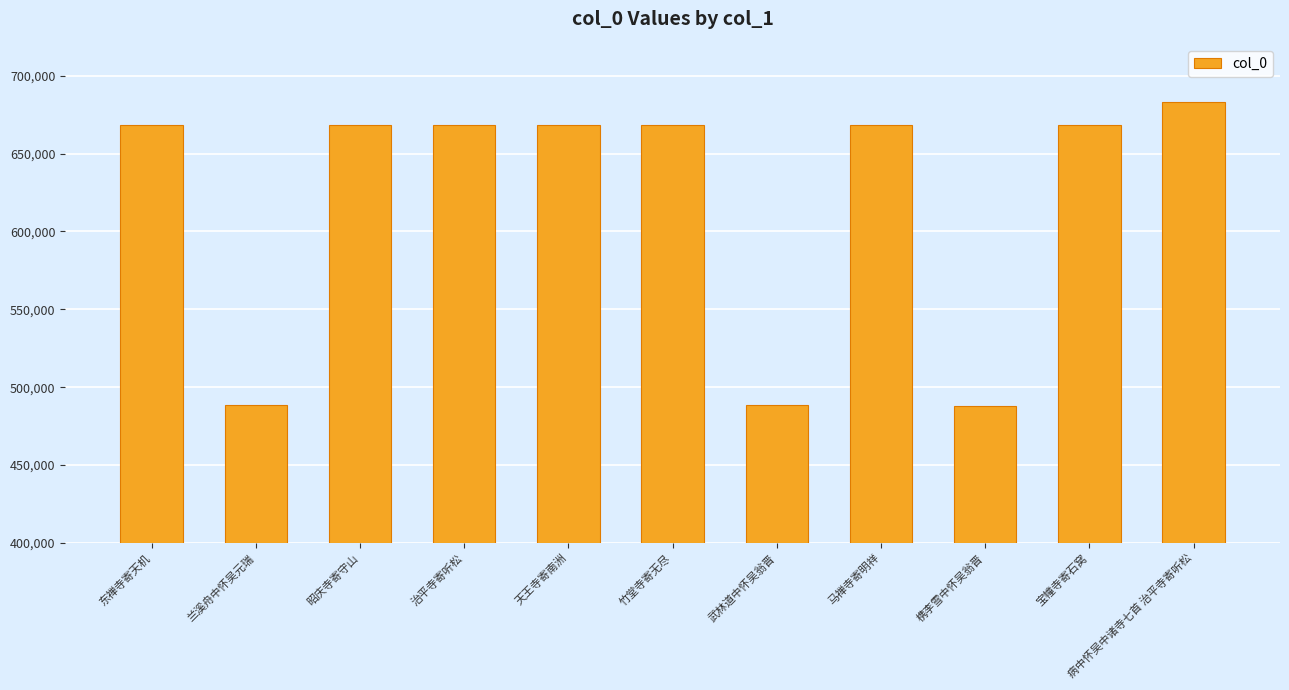

The chart shows a value of 668573 at 治平寺寄听松. True or false?

True